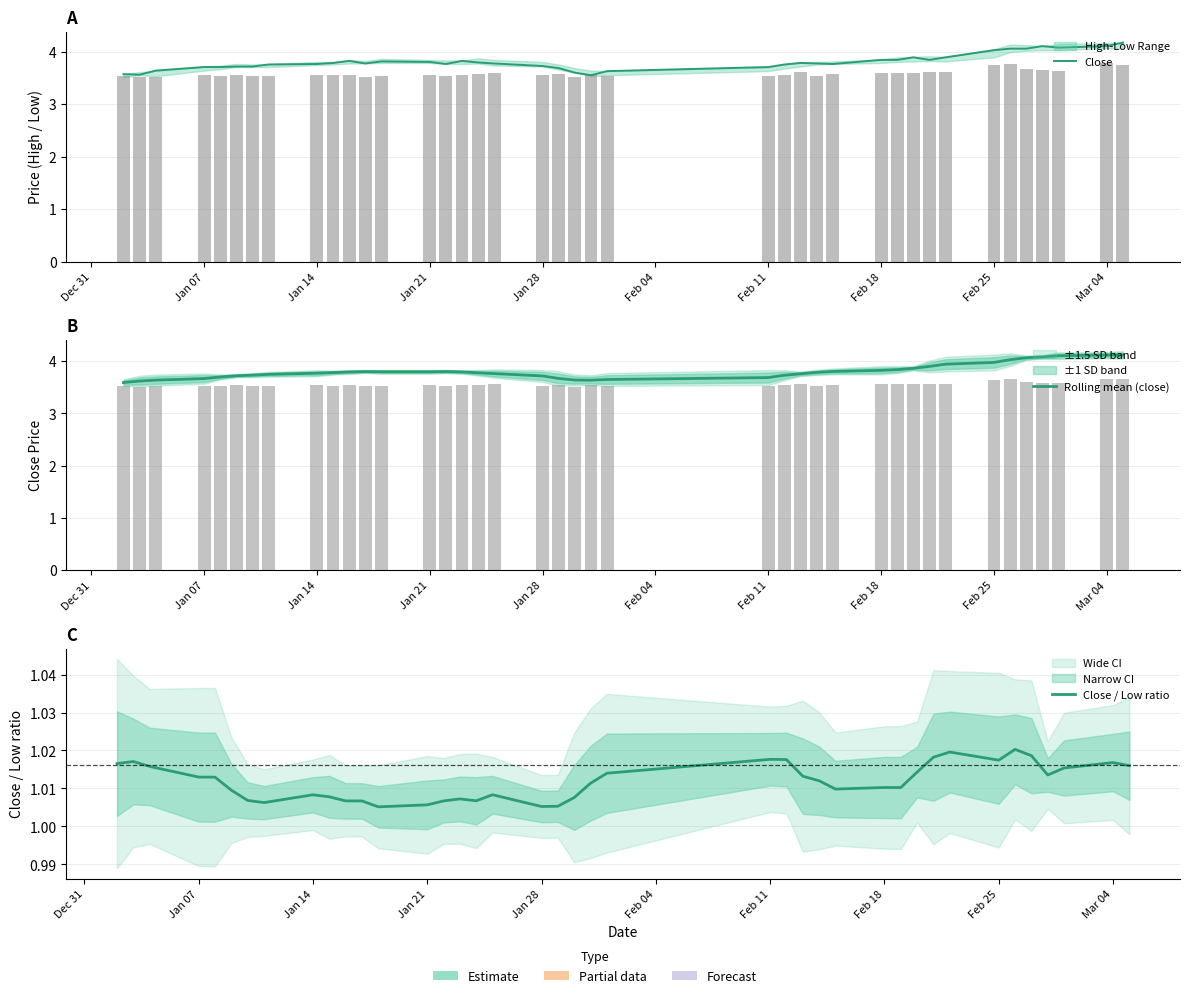

Count the number of data series in this chart.

3